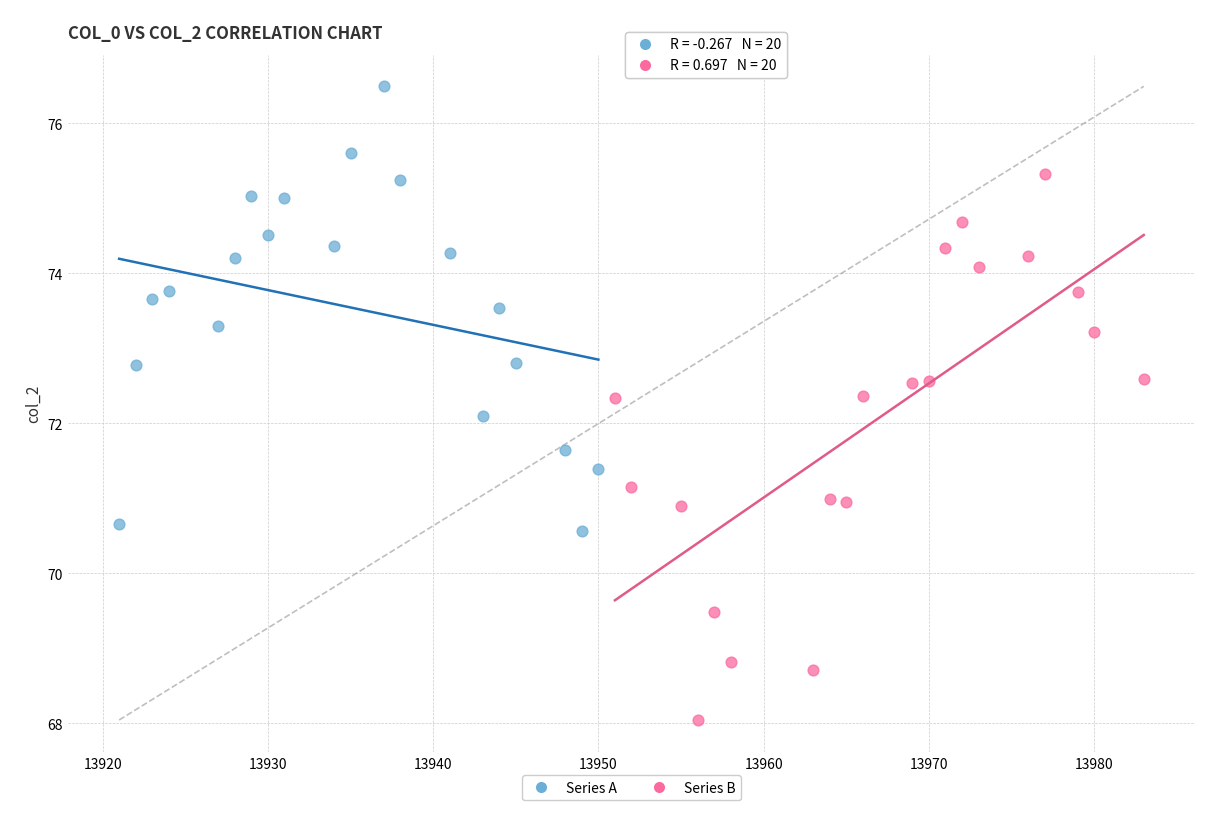

Which series reaches the maximum Y coordinate?

Series A